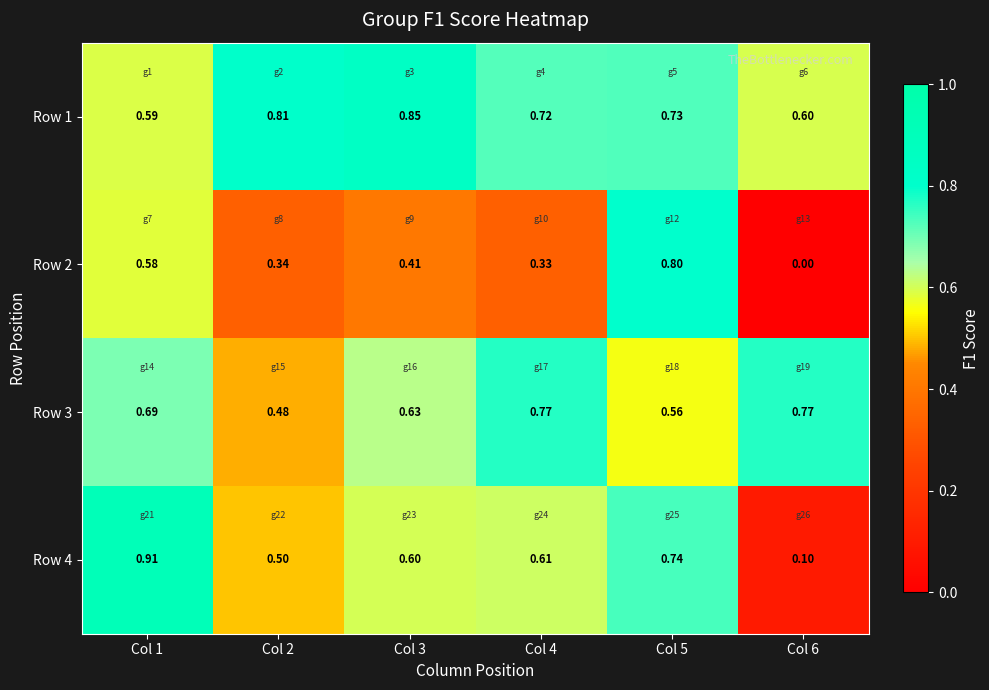

How many categories are shown in the chart?

6